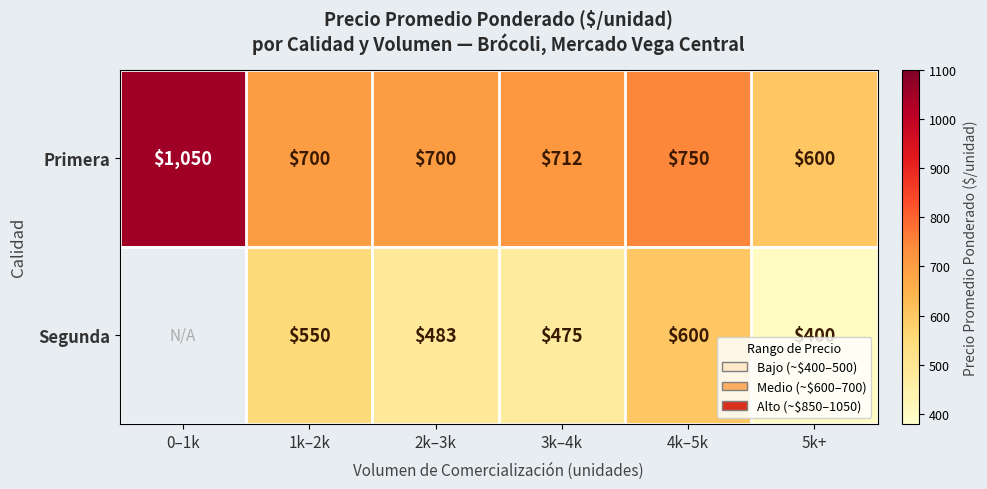

Where does the Primera series first go above 712?

0–1k